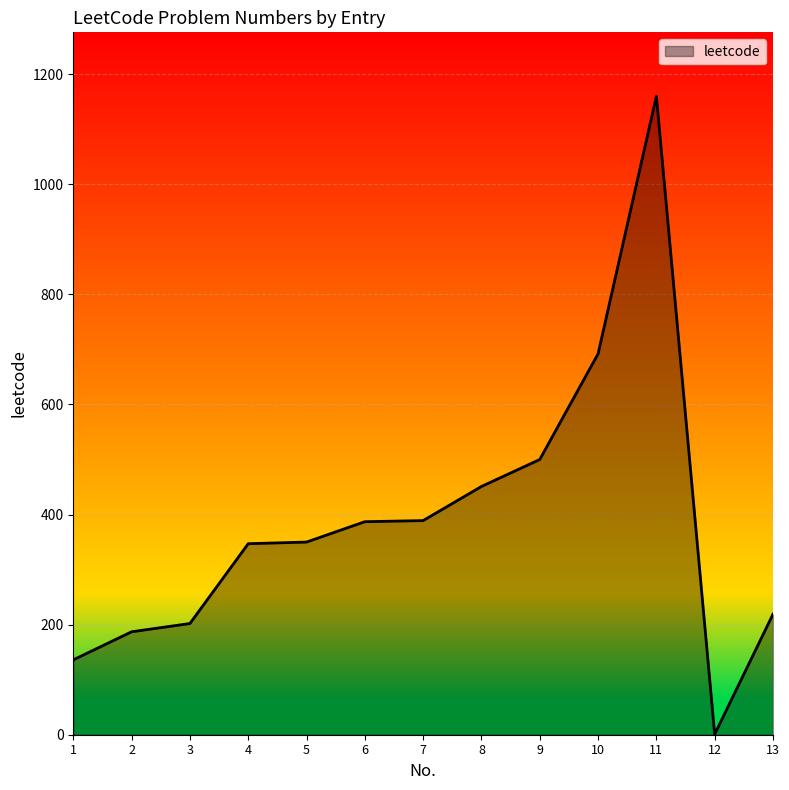

Where is the data nearest to the value 580?

9